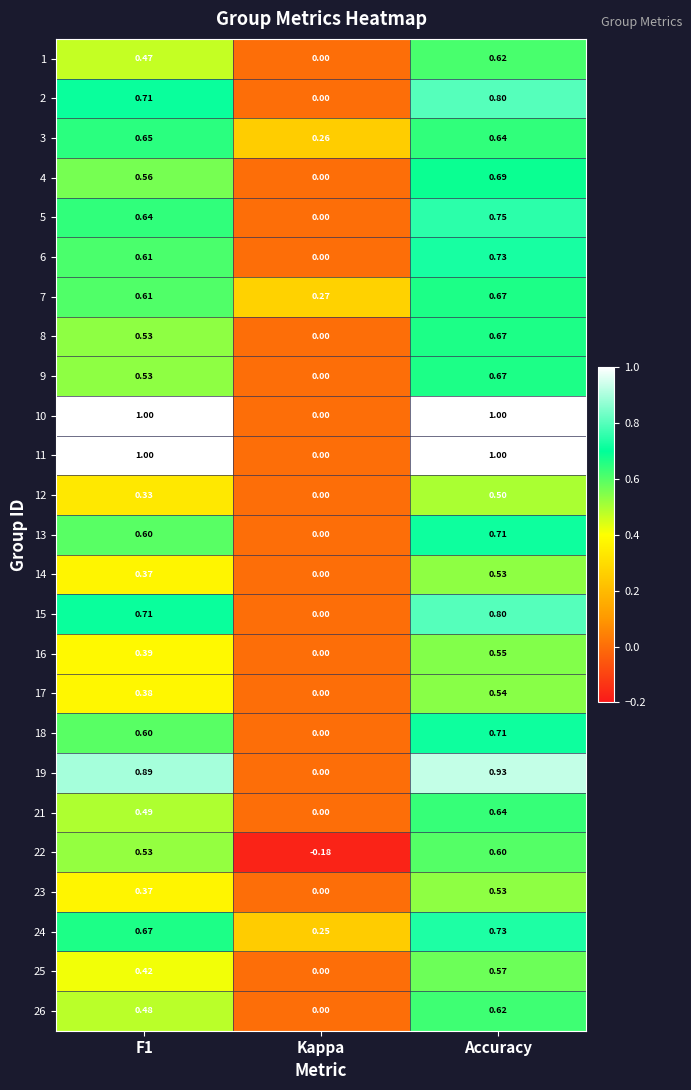

At which category is the sum across all series the highest?

Accuracy